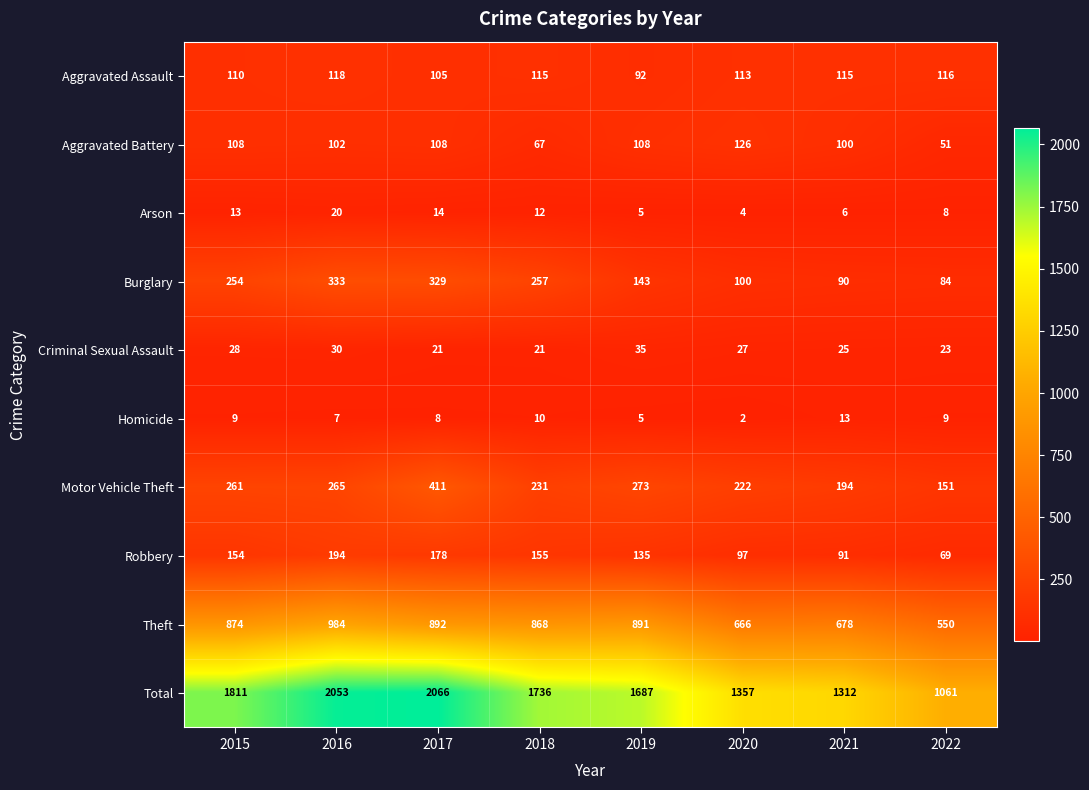

What is the total value across all series at 2015?

3622